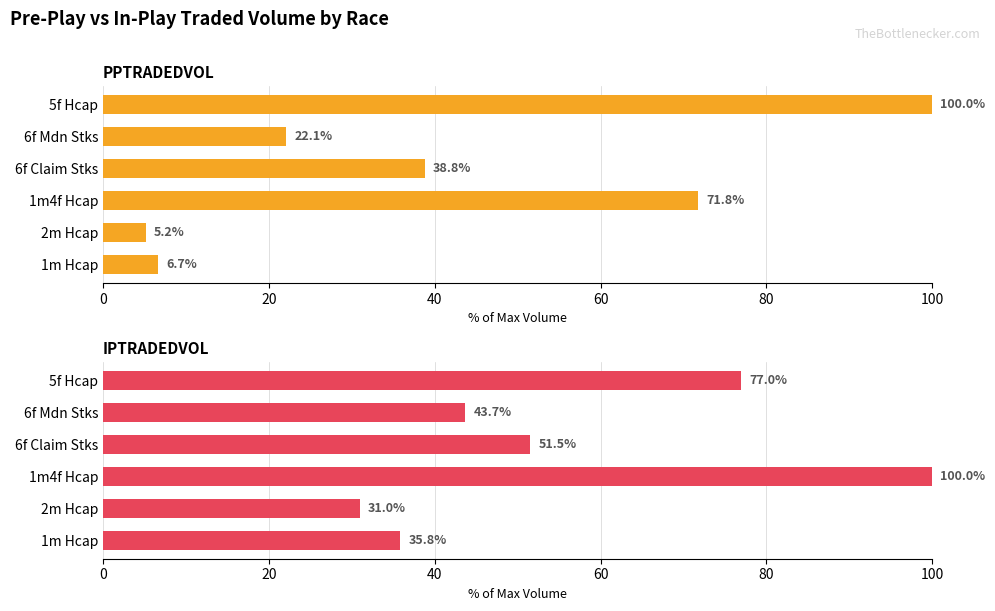

Is the value of IPTRADEDVOL at 80 greater than the value of PPTRADEDVOL at 40?

No